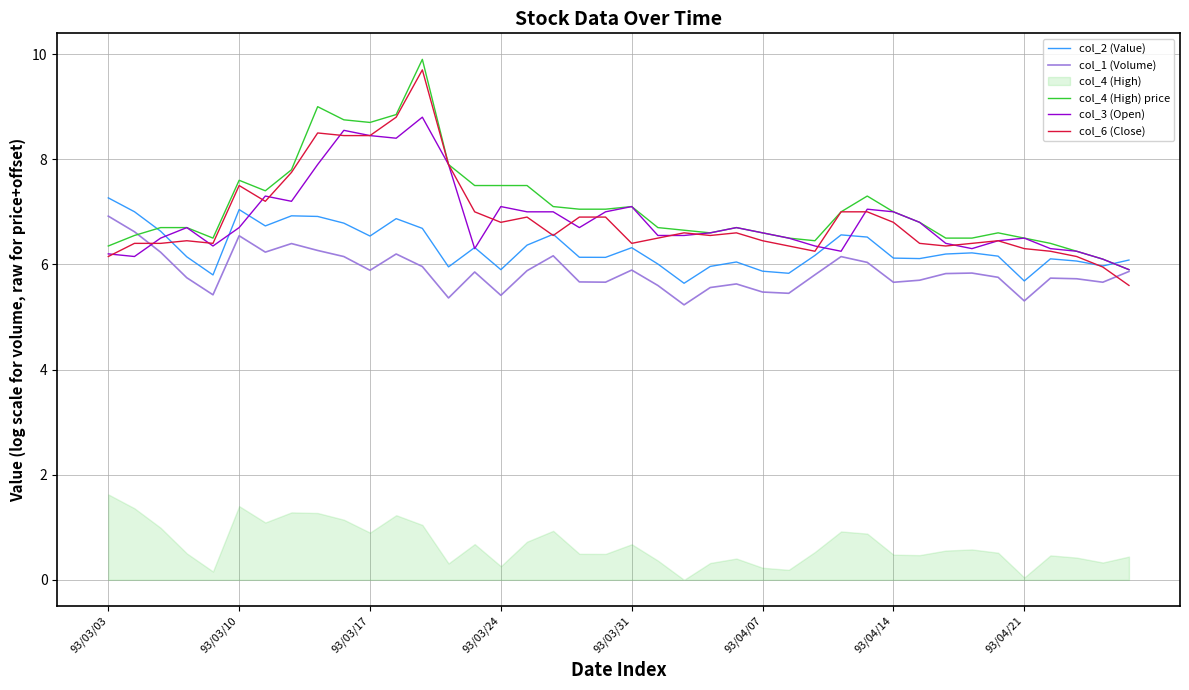

True or false: col_6 (Close) has a value of 6.5 at 93/04/07.

True